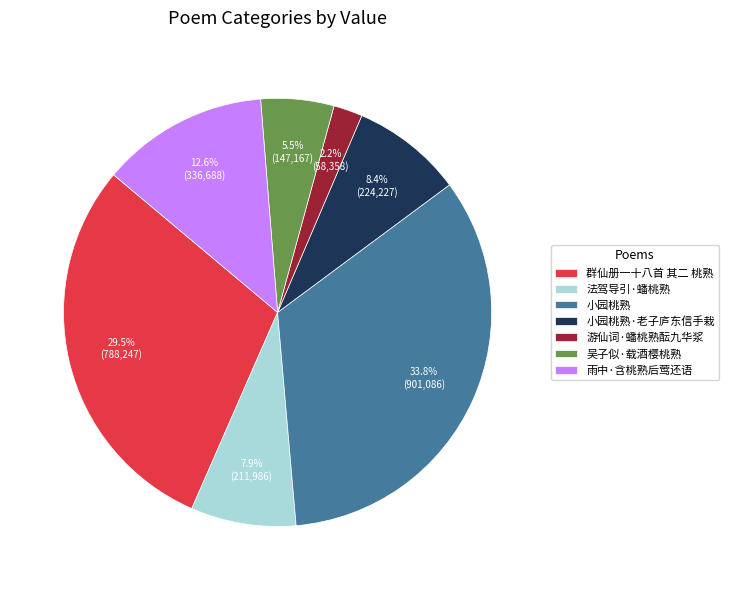

How many slices are in this pie chart?

7